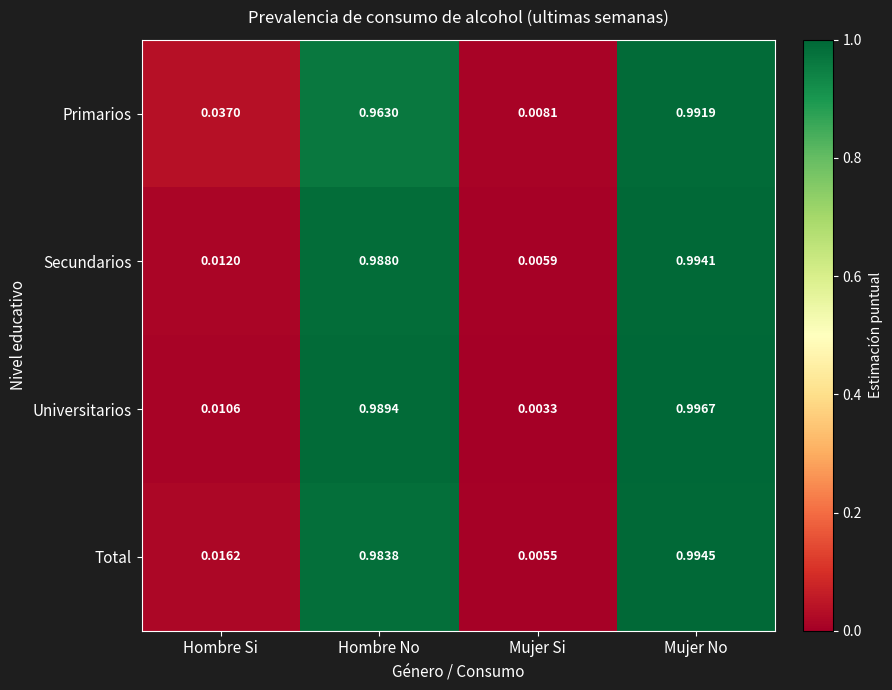

Count the number of data series in this chart.

4